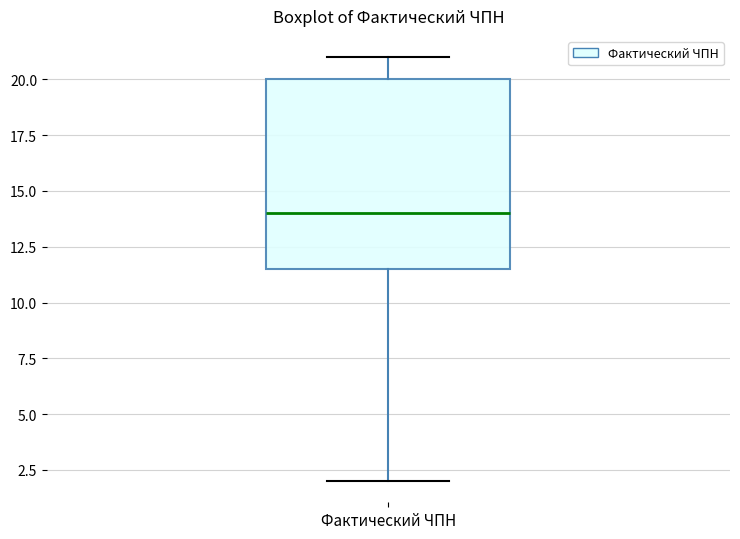

Read this box plot against the y-axis: the position of the median line, the range covered by the box, and the ends of both whiskers. The values are not printed on the chart, so give them approximately, as read against the axis.

median 14.0, box 11.5 to 20.0, whiskers 2.0 to 21.0